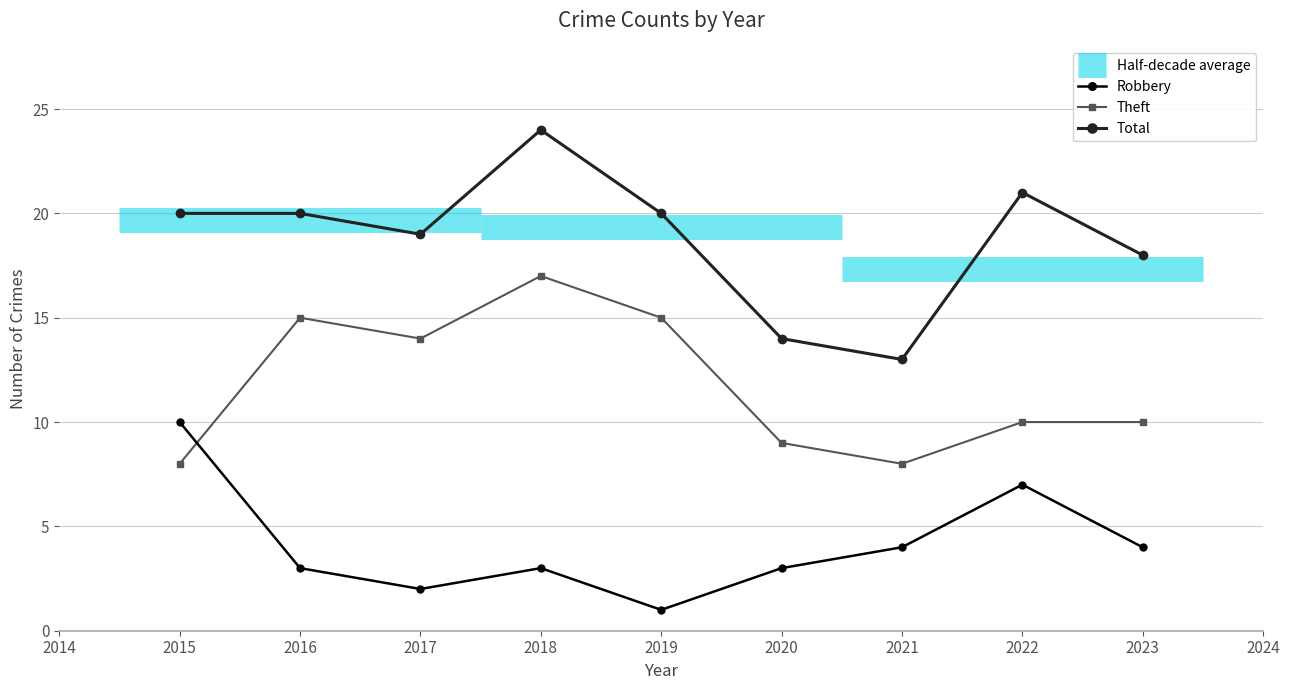

Which series has the largest range (max minus min)?

Total